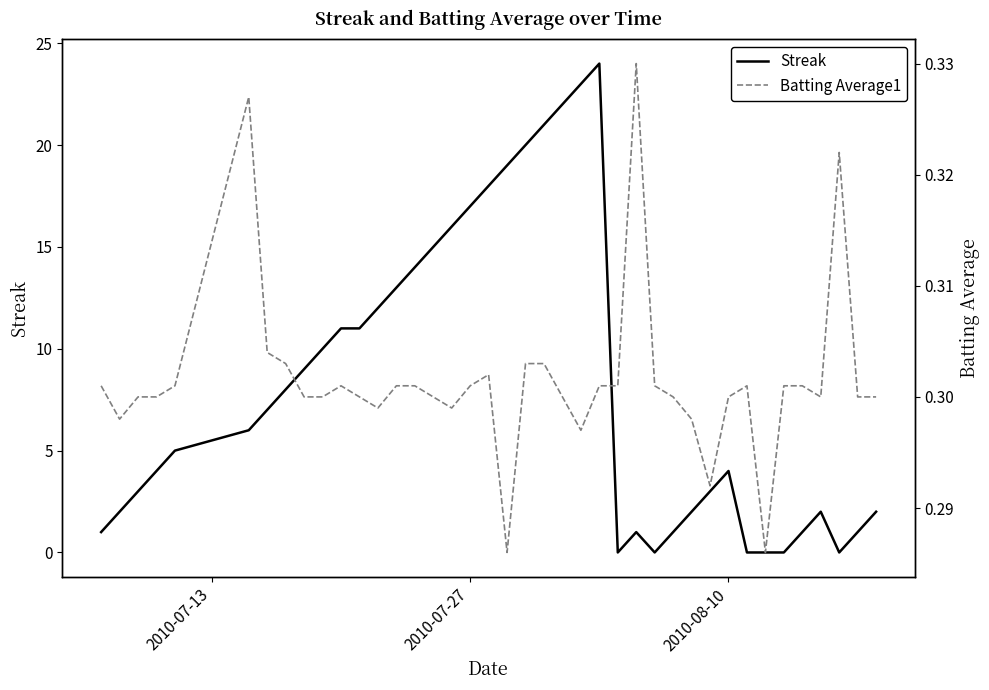

What is the highest value of the Batting Average1 series?

0.3